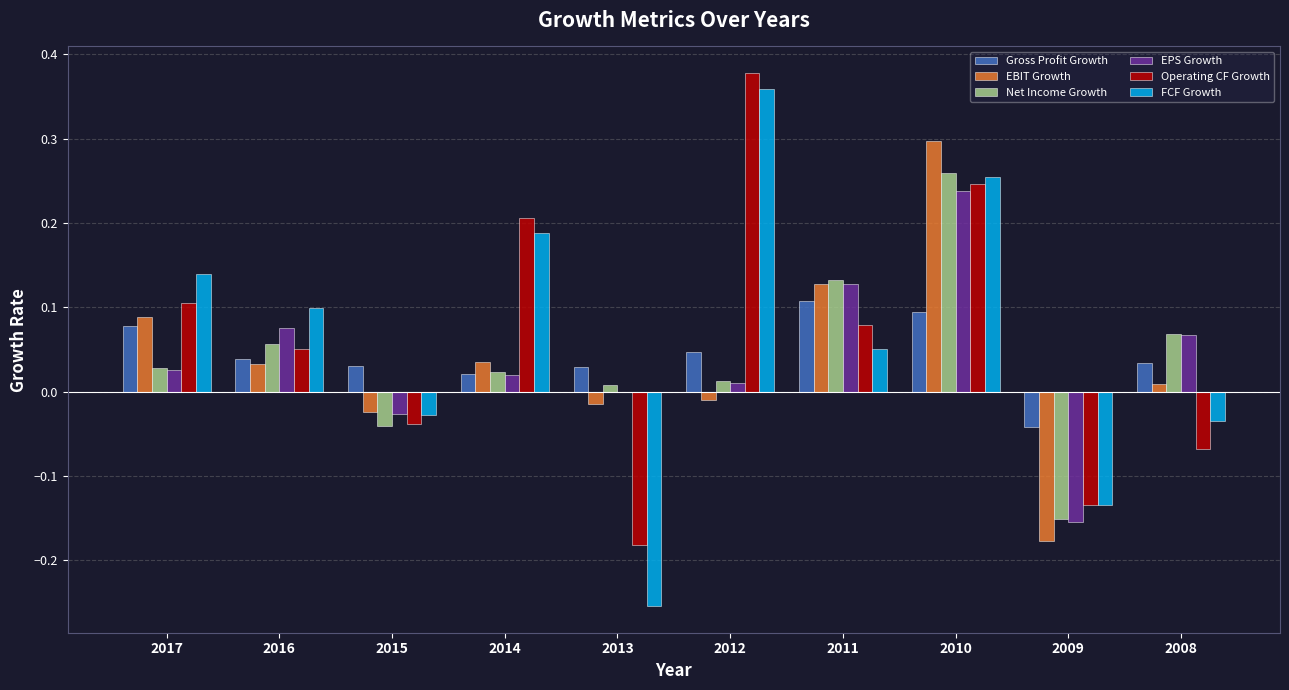

How many values in the Net Income Growth series exceed 0?

8